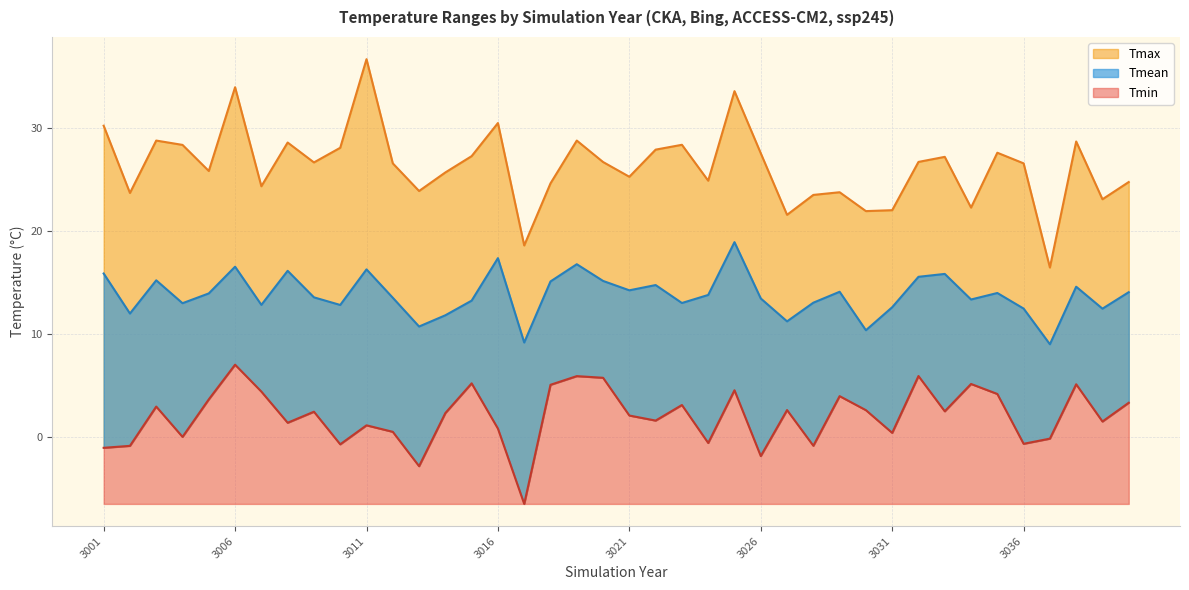

Between 3013 and 3017, which is larger?

3013